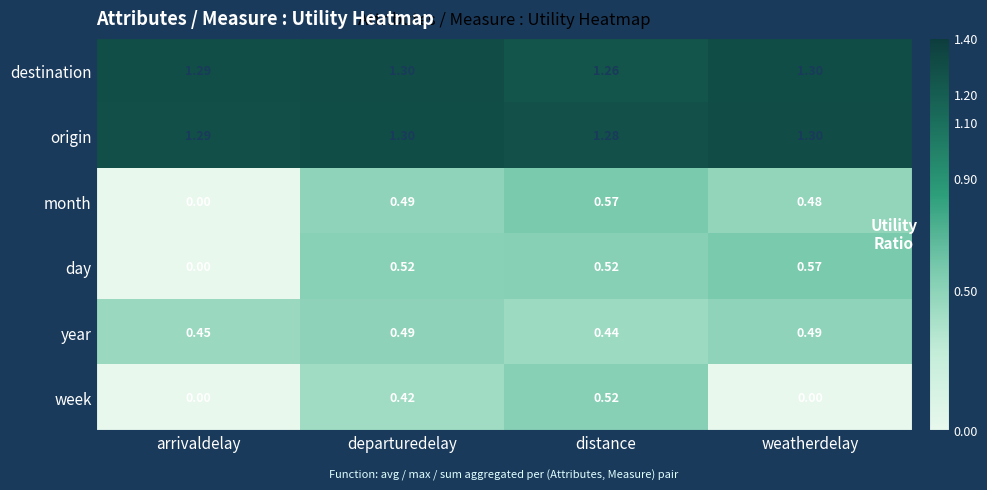

What is the total value across all series at arrivaldelay?

3.0